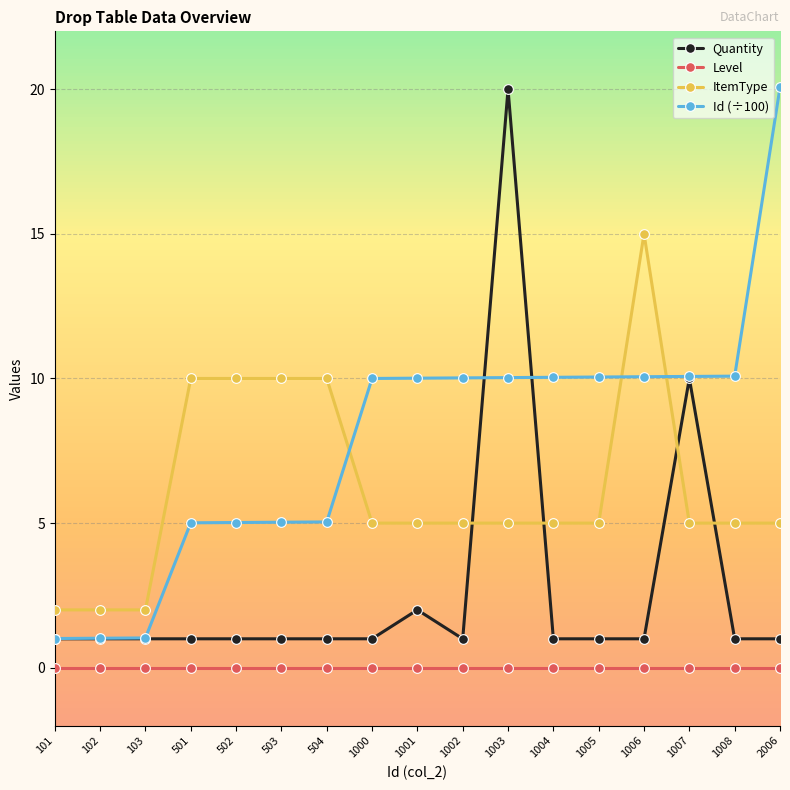

Which series has the largest total across all categories?

Id (÷100)